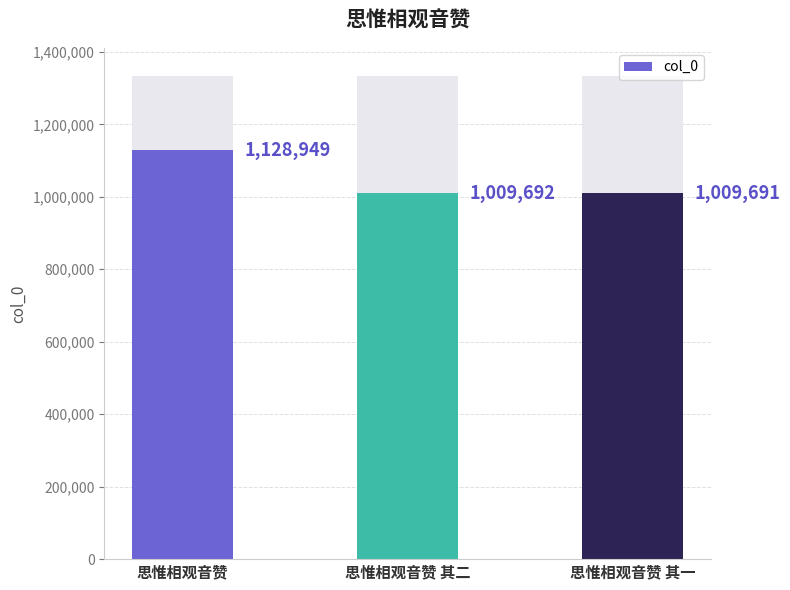

True or false: the data shows 1512278 at 思惟相观音赞 其一.

False